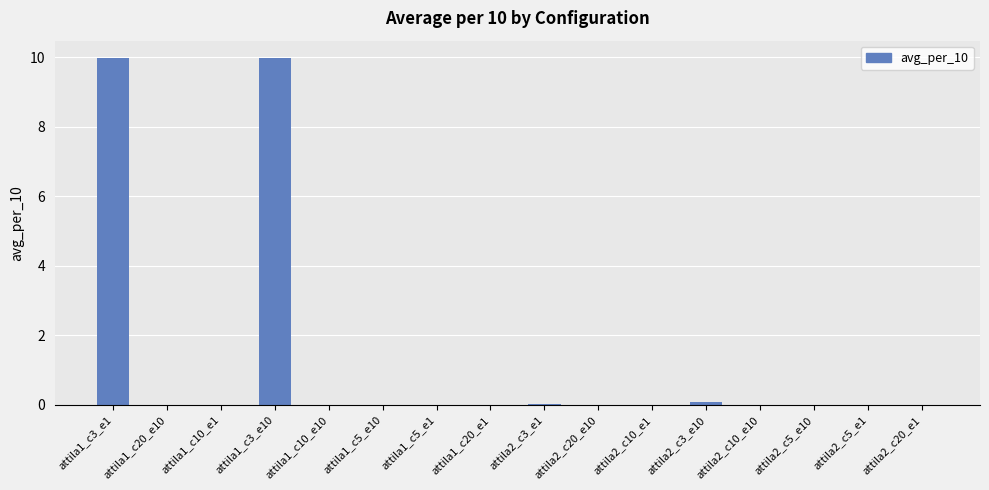

True or false: the data shows 0.0 at attila2_c5_e1.

True